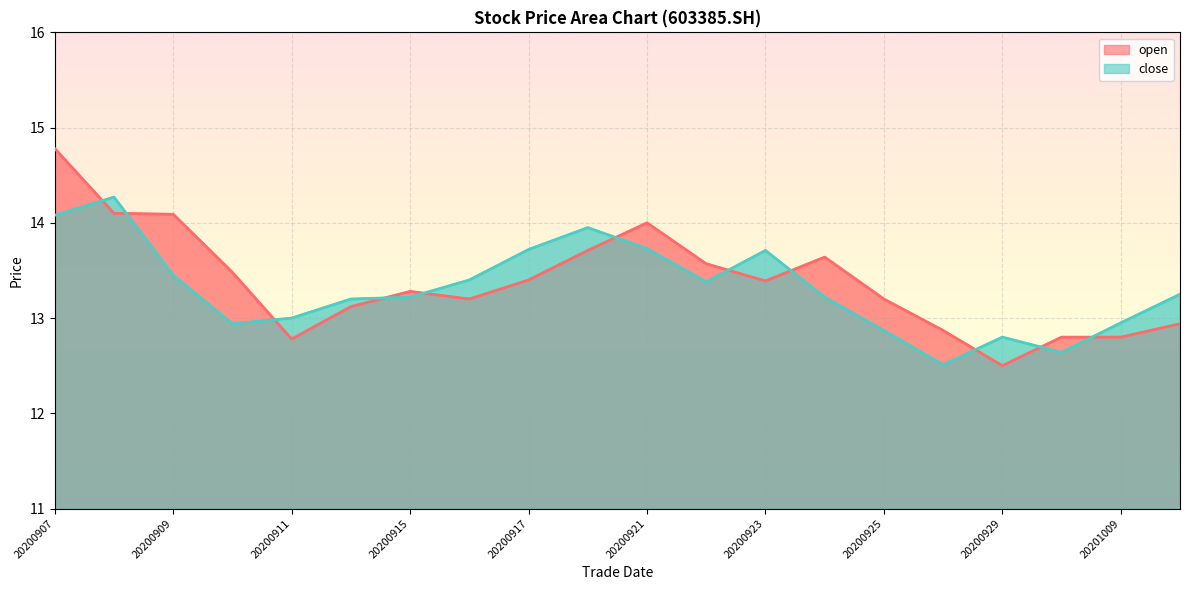

In close, how many points are lower than both neighbors (excluding endpoints)?

4